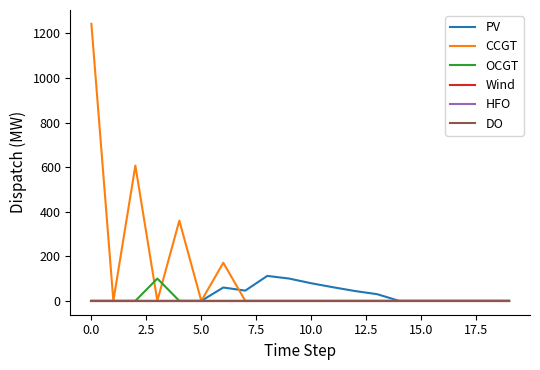

Does the chart have visible grid lines?

No